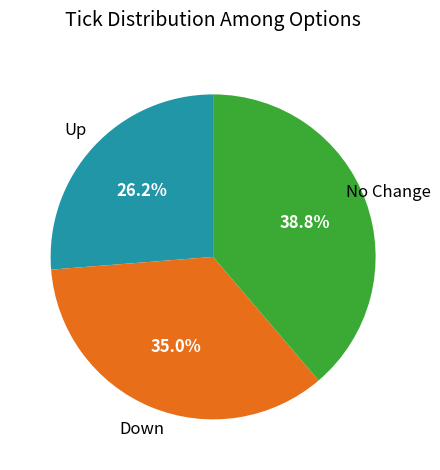

Is there any slice that represents more than half of the pie?

No